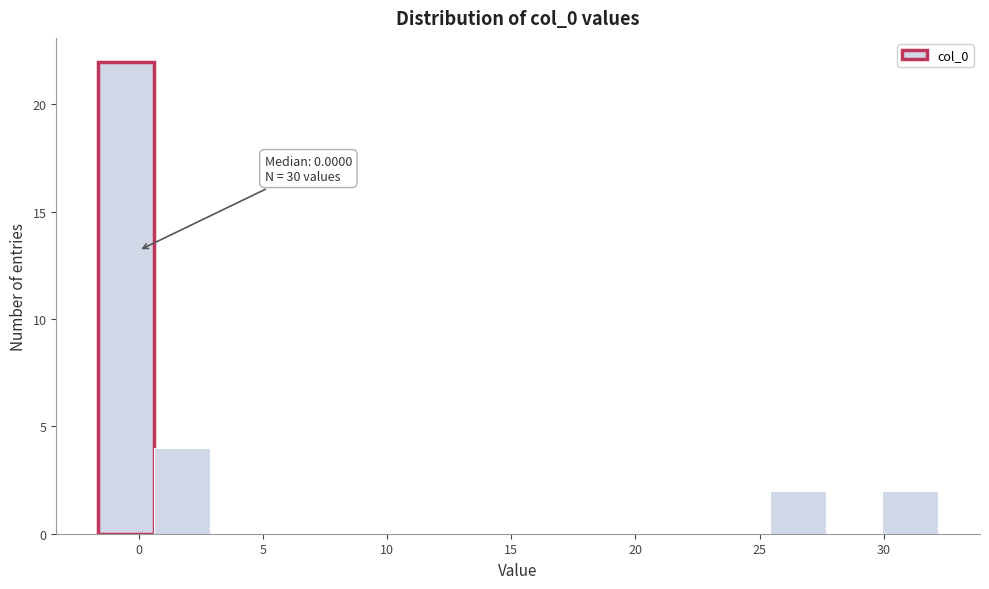

Over which range of the x-axis is the bar tallest?

-1.5 to 0.5